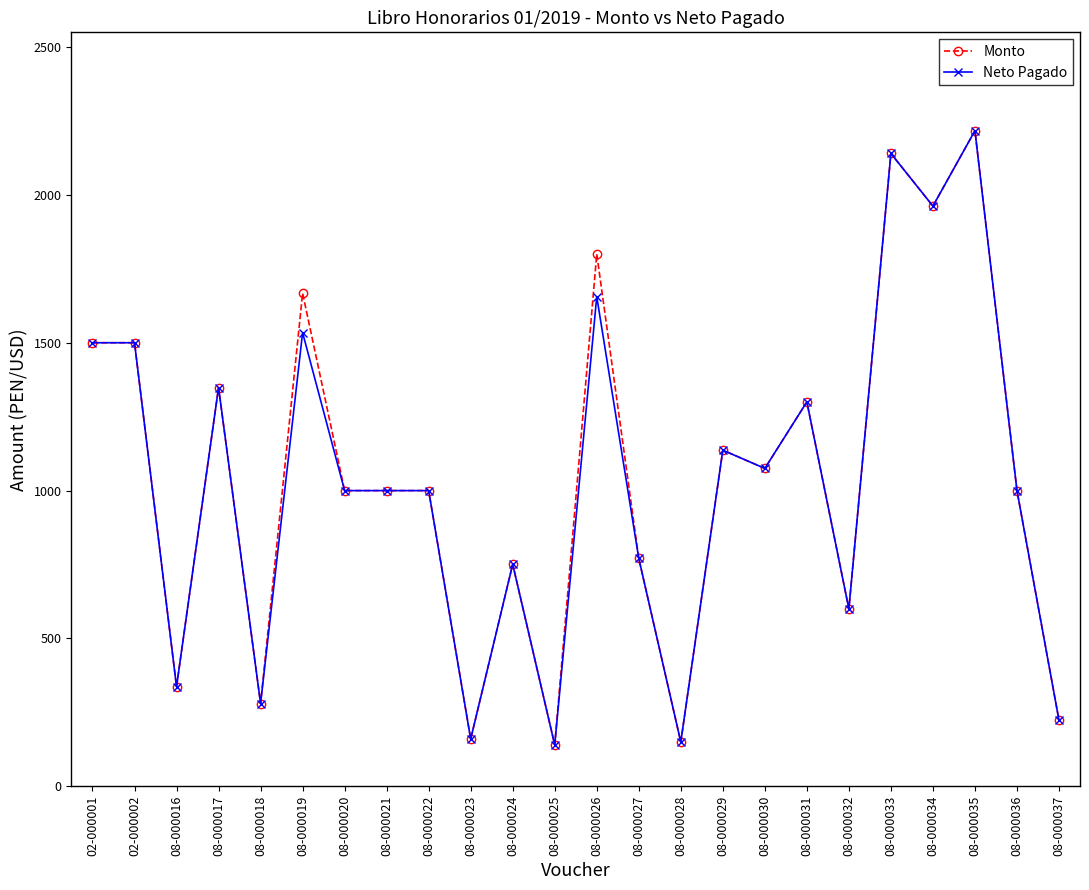

What is the total value across all series at 08-000034?

3924.0